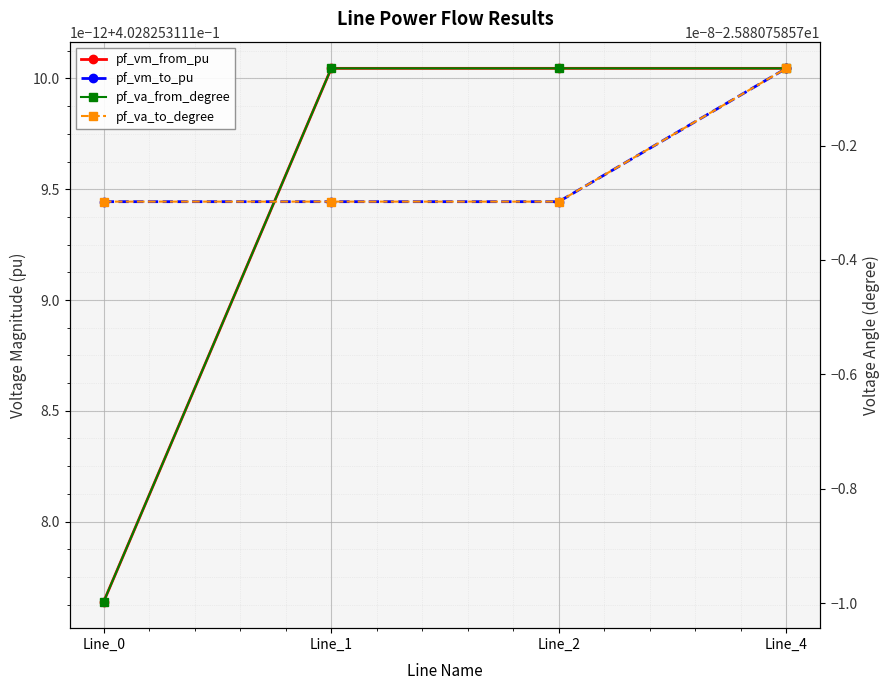

What is the value of the pf_va_to_degree point at the 3rd from the left?

-25.9